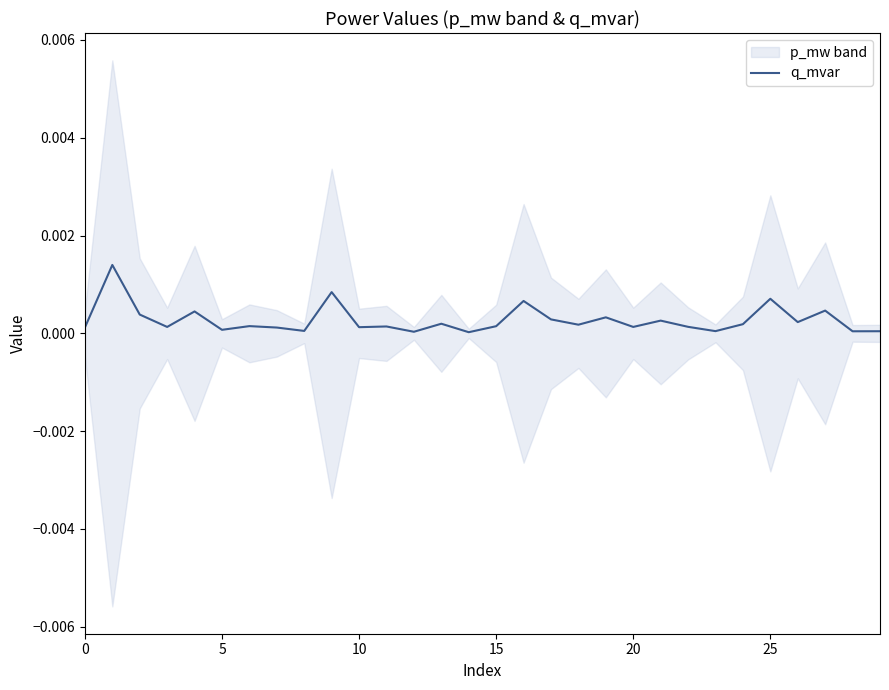

True or false: there are more than 2 points higher than both neighbors.

True